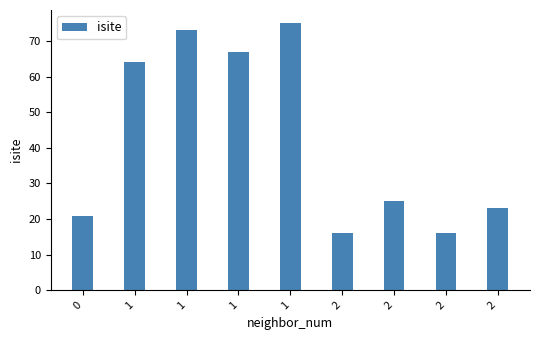

Count the number of data series in this chart.

1